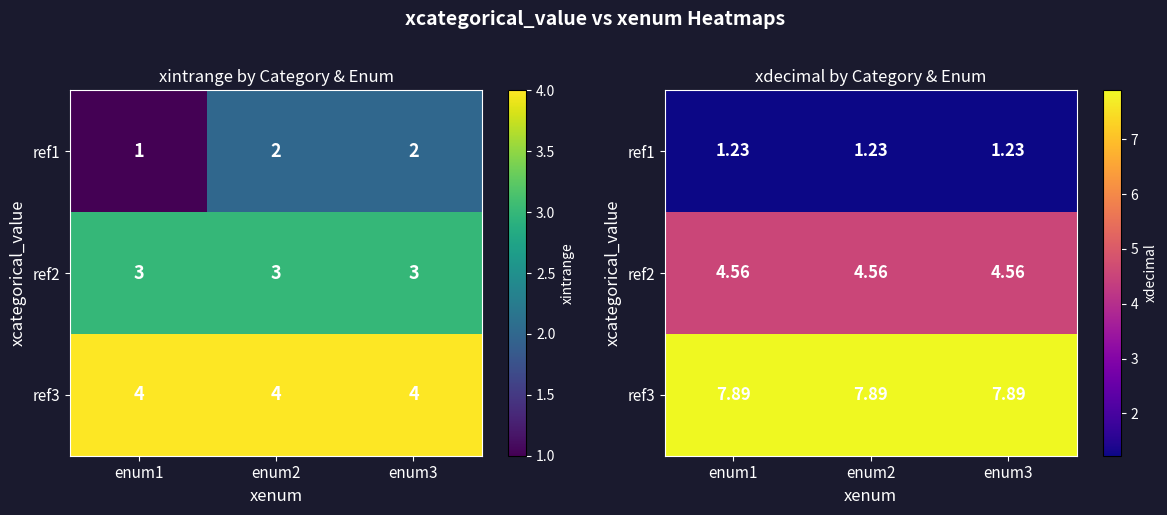

Which label corresponds to the smallest value in the chart?

enum1